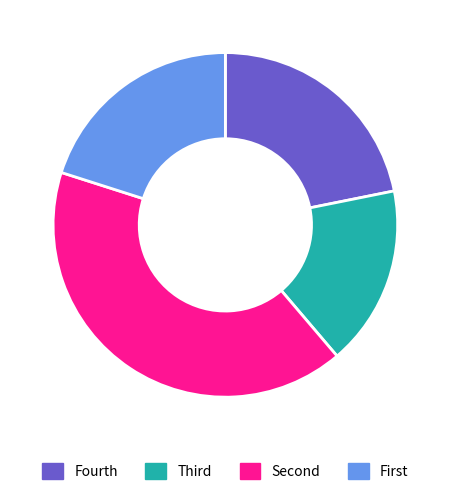

Is there a majority slice in this chart?

No